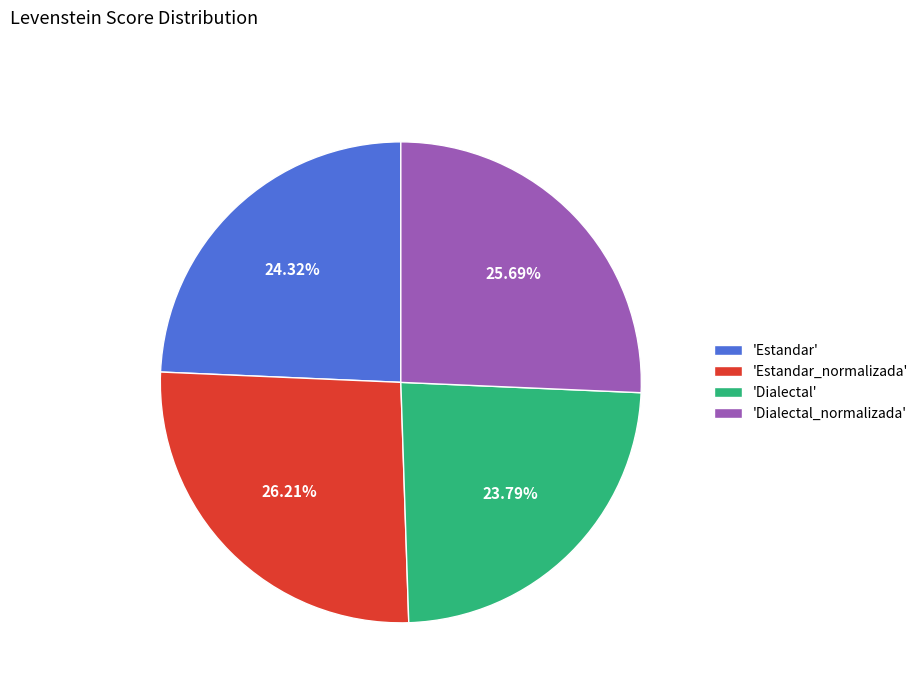

Is there a majority slice in this chart?

No